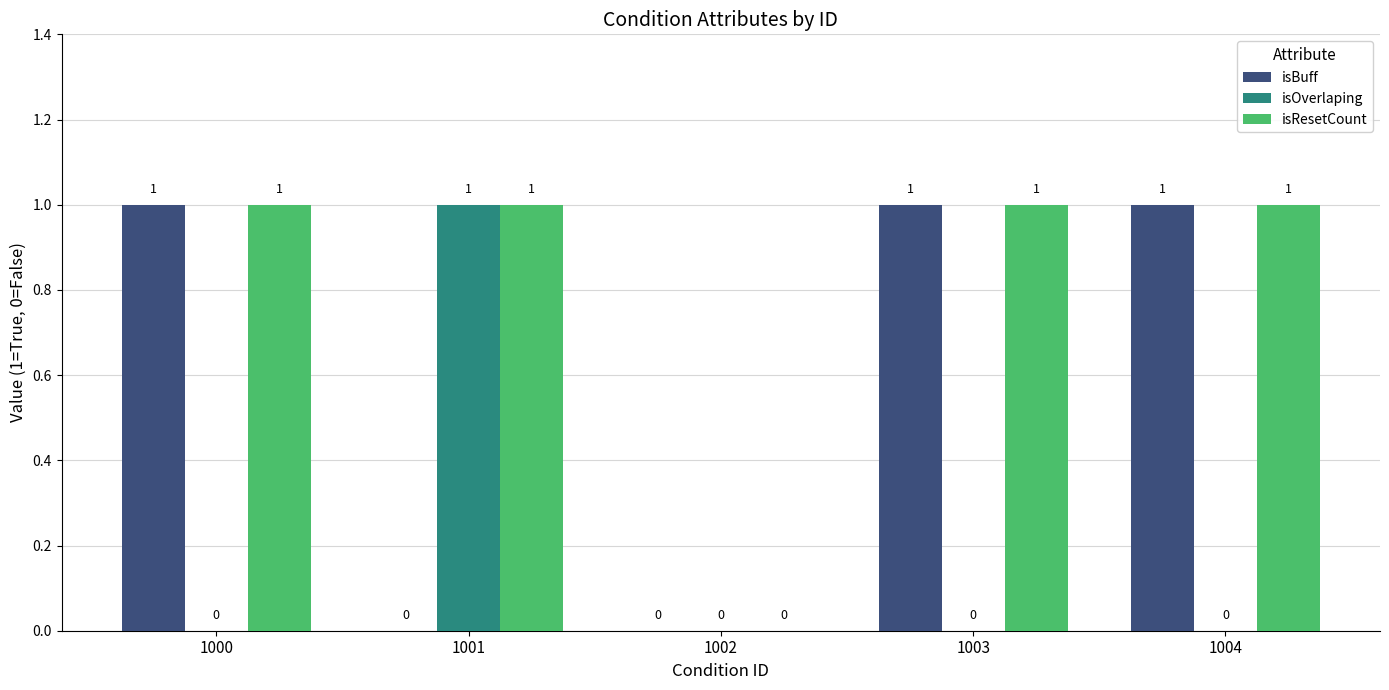

The value of isBuff at 1004 is 1. True or false?

True